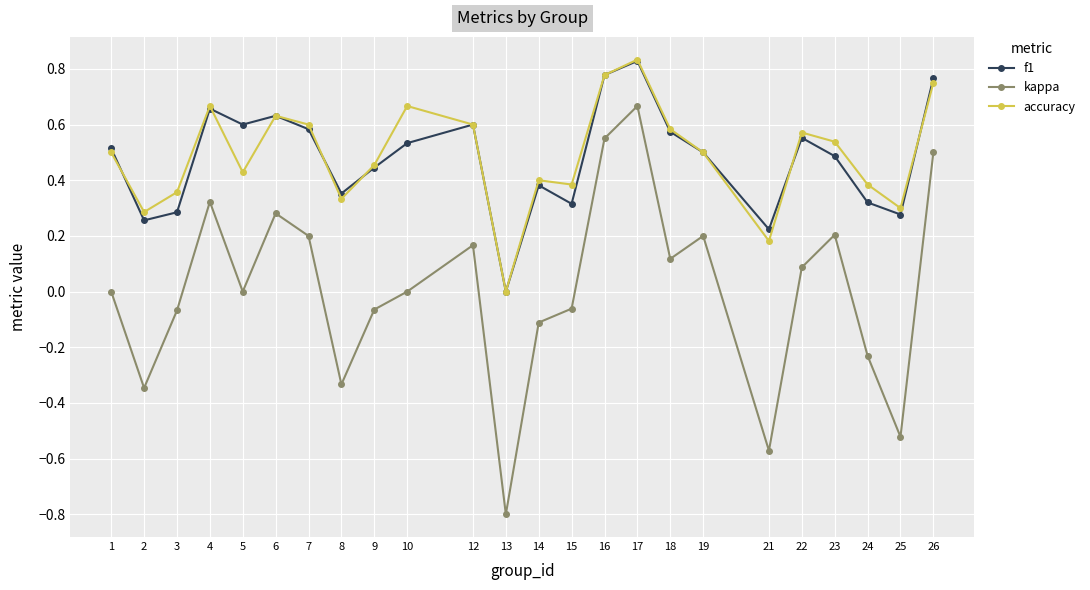

At which category is the sum across all series the highest?

17